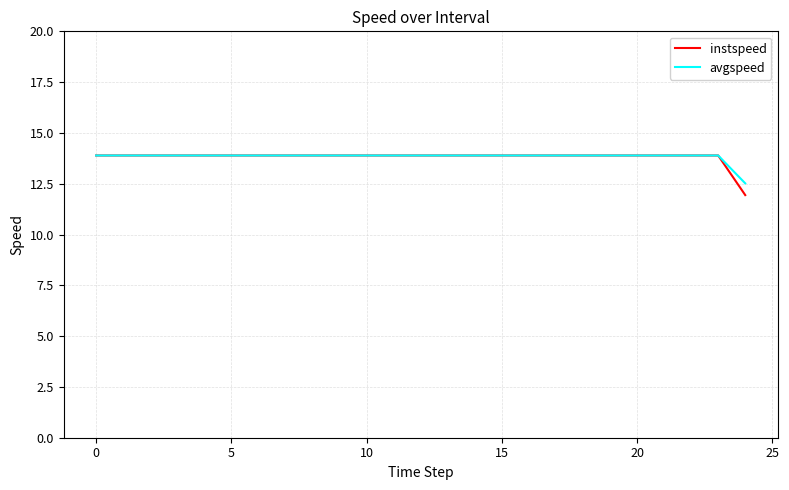

What is the greatest value displayed?

13.9